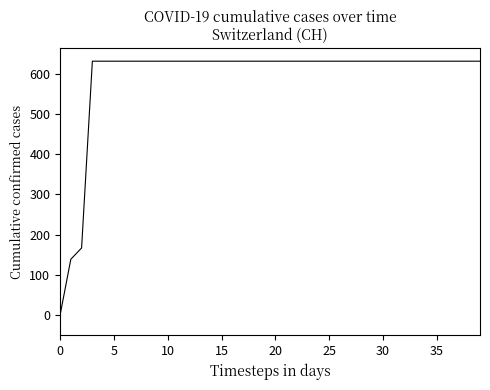

What is the difference between the maximum and minimum values?

631